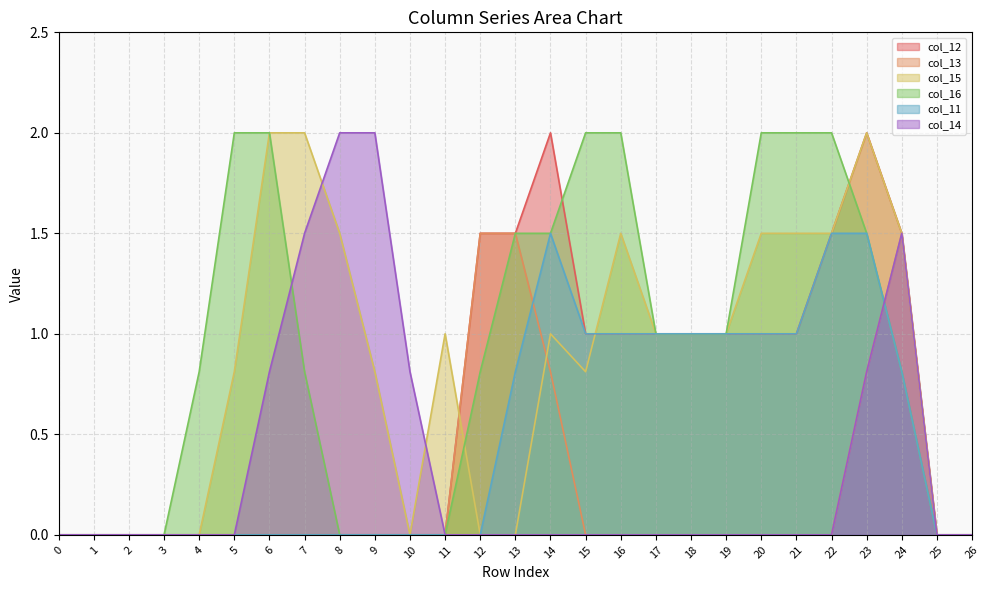

What is the difference between the second highest and minimum values in the col_13 series?

1.5